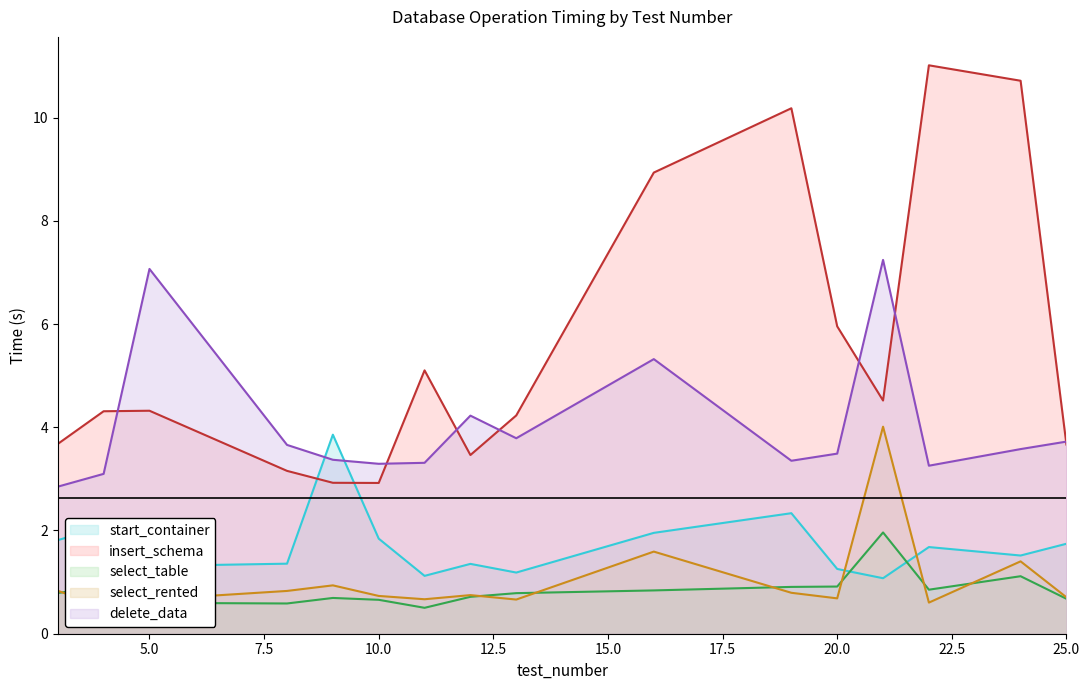

Reading left to right, list all the values displayed in this chart.

start_container: 3=1.8	4=2.1	5=1.3	8=1.4	9=3.9	10=1.8	11=1.1	12=1.4	13=1.2	16=2.0	19=2.3	20=1.3	21=1.1	22=1.7	24=1.5	25=1.7
insert_schema: 3=3.7	4=4.3	5=4.3	8=3.2	9=2.9	10=2.9	11=5.1	12=3.5	13=4.2	16=8.9	19=10.2	20=6.0	21=4.5	22=11.0	24=10.7	25=3.7
select_table: 3=0.8	4=0.9	5=0.6	8=0.6	9=0.7	10=0.7	11=0.5	12=0.7	13=0.8	16=0.8	19=0.9	20=0.9	21=2.0	22=0.9	24=1.1	25=0.7
select_rented: 3=0.8	4=0.5	5=0.7	8=0.8	9=0.9	10=0.7	11=0.7	12=0.7	13=0.7	16=1.6	19=0.8	20=0.7	21=4.0	22=0.6	24=1.4	25=0.7
delete_data: 3=2.8	4=3.1	5=7.1	8=3.7	9=3.4	10=3.3	11=3.3	12=4.2	13=3.8	16=5.3	19=3.4	20=3.5	21=7.2	22=3.3	24=3.6	25=3.7